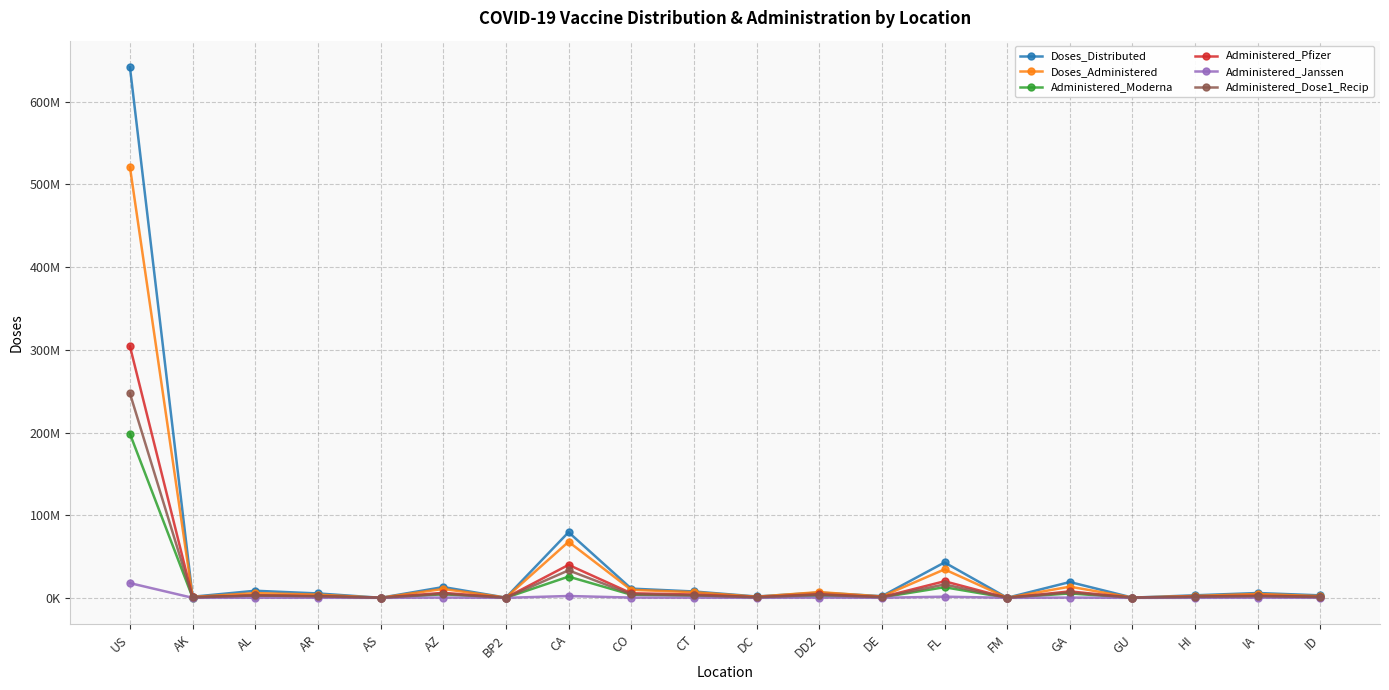

The value of Administered_Moderna at IA is 1890808. True or false?

True